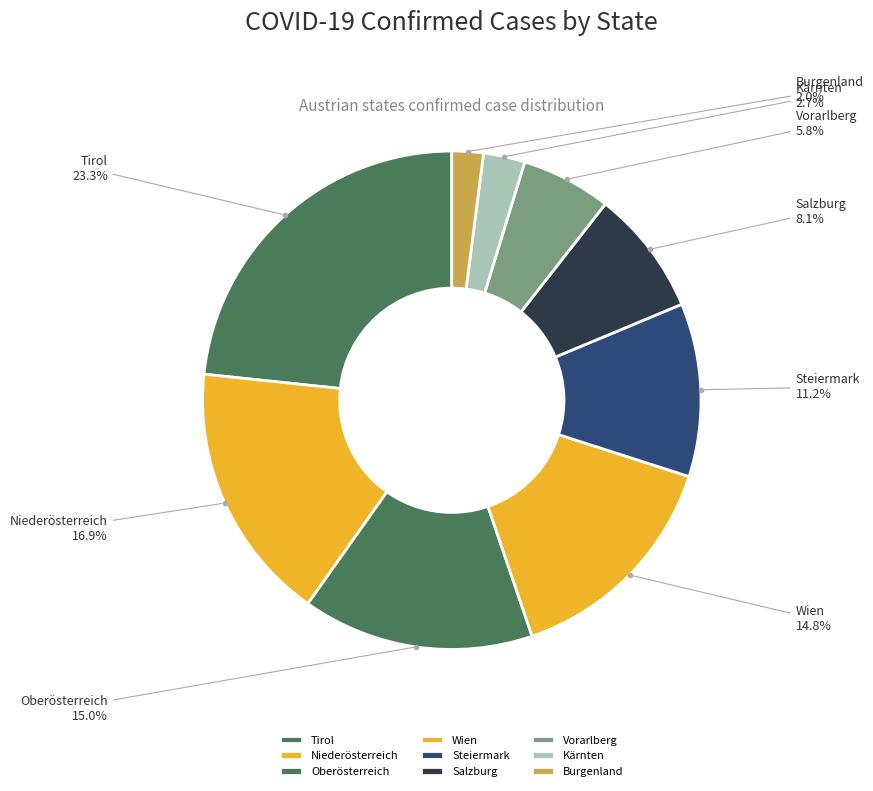

True or false: Kärnten accounts for 3% of the total.

True